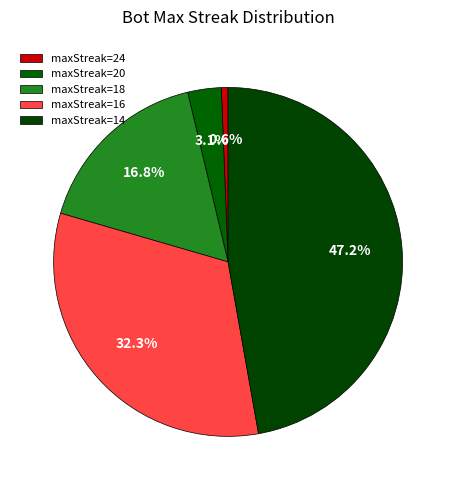

Rank the categories by value from lowest to highest.

maxStreak=24, maxStreak=20, maxStreak=18, maxStreak=16, maxStreak=14